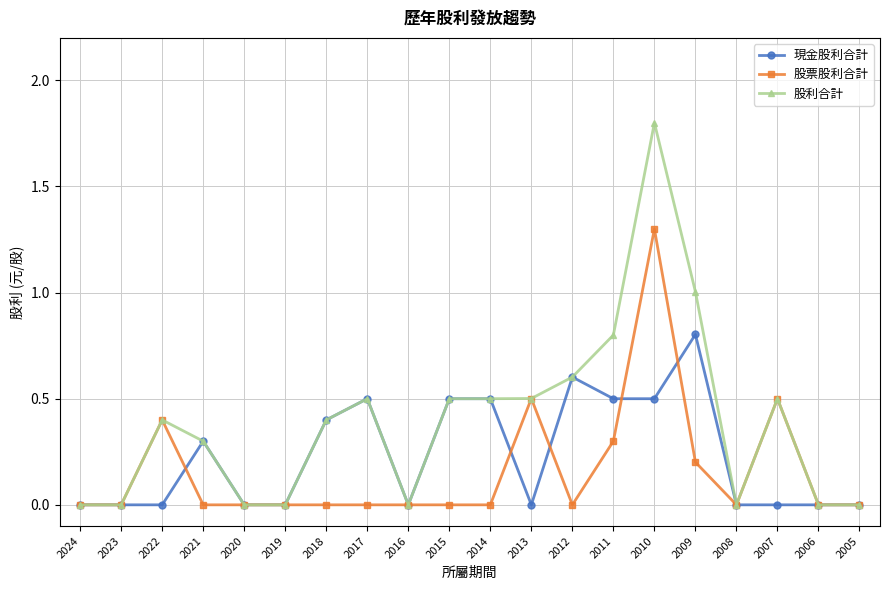

List the series in order of their overall mean, highest first.

股利合計, 現金股利合計, 股票股利合計